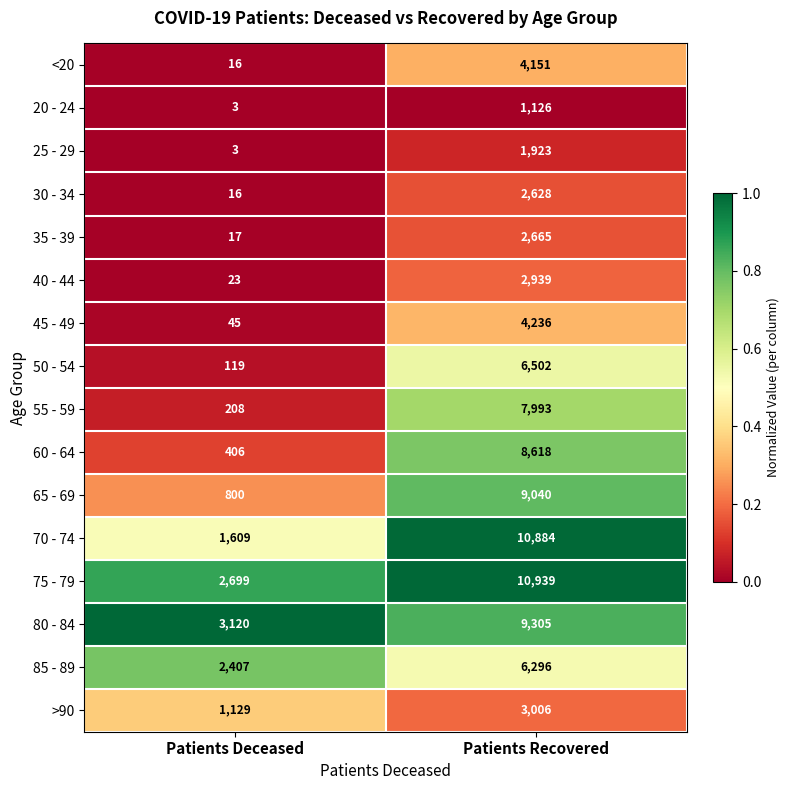

Which label corresponds to the smallest value in the chart?

Patients Deceased